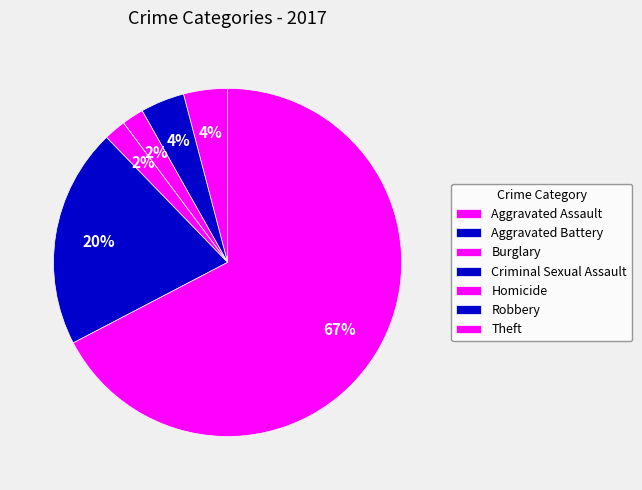

Is Theft the majority of the pie?

Yes